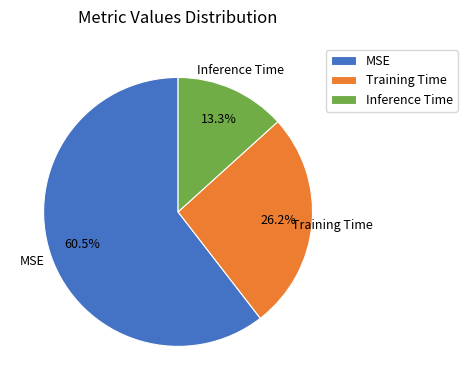

To the nearest percent, what percentage of the pie is Inference Time?

13%